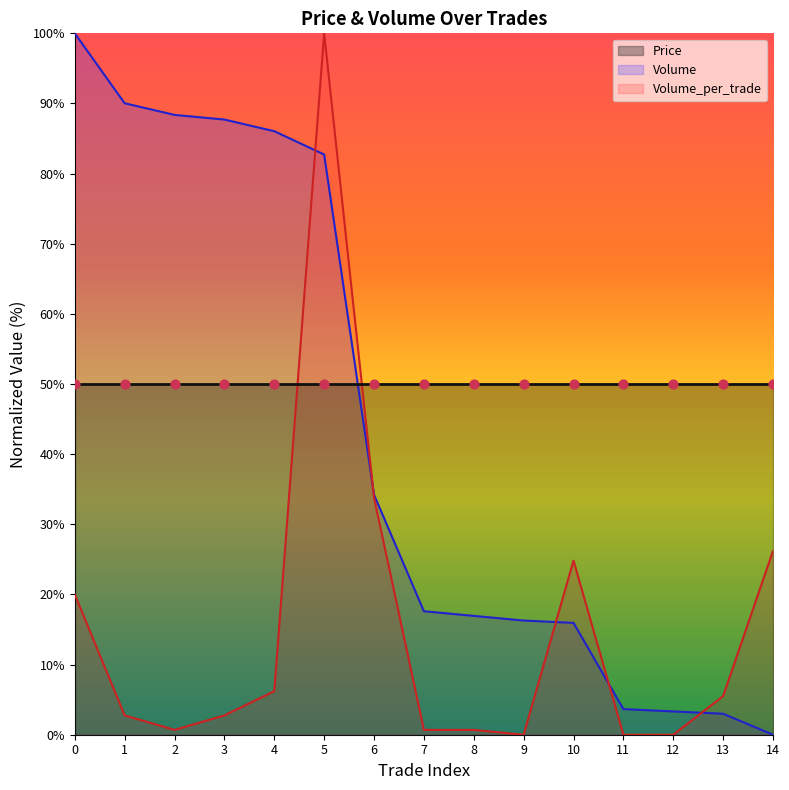

Which series has the largest Y range (max minus min)?

Volume